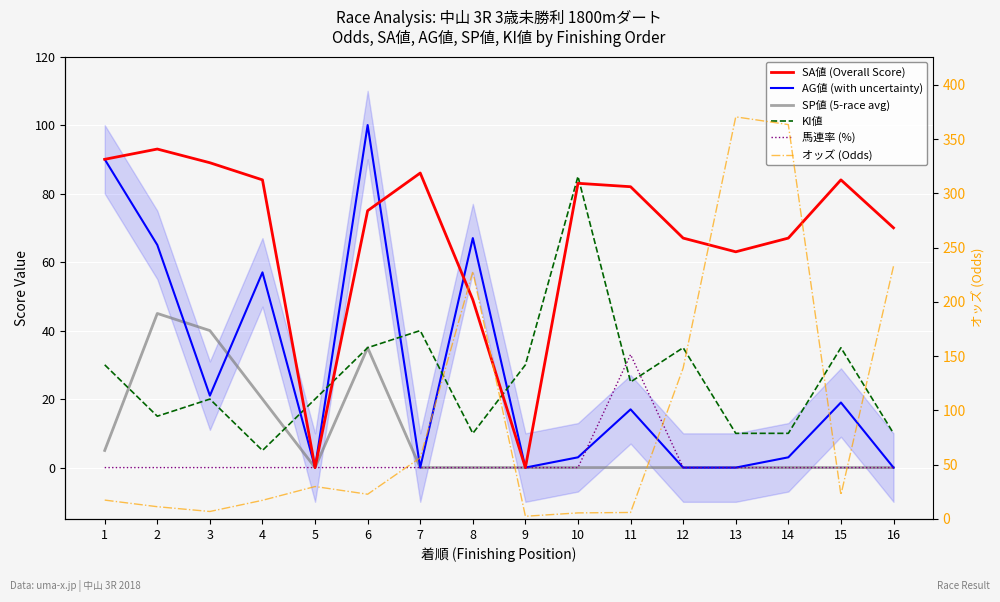

At which category does オッズ (Odds) reach its first local valley?

3